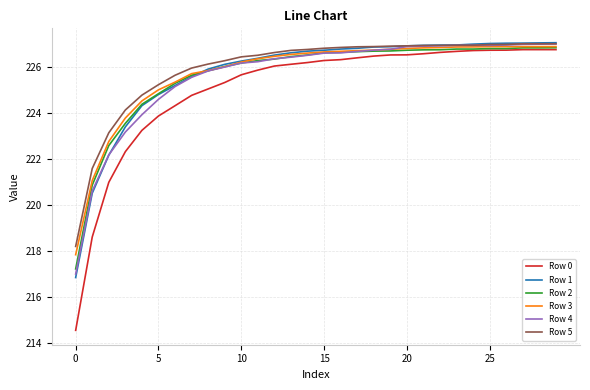

True or false: Row 1 and Row 0 intersect in this chart.

False